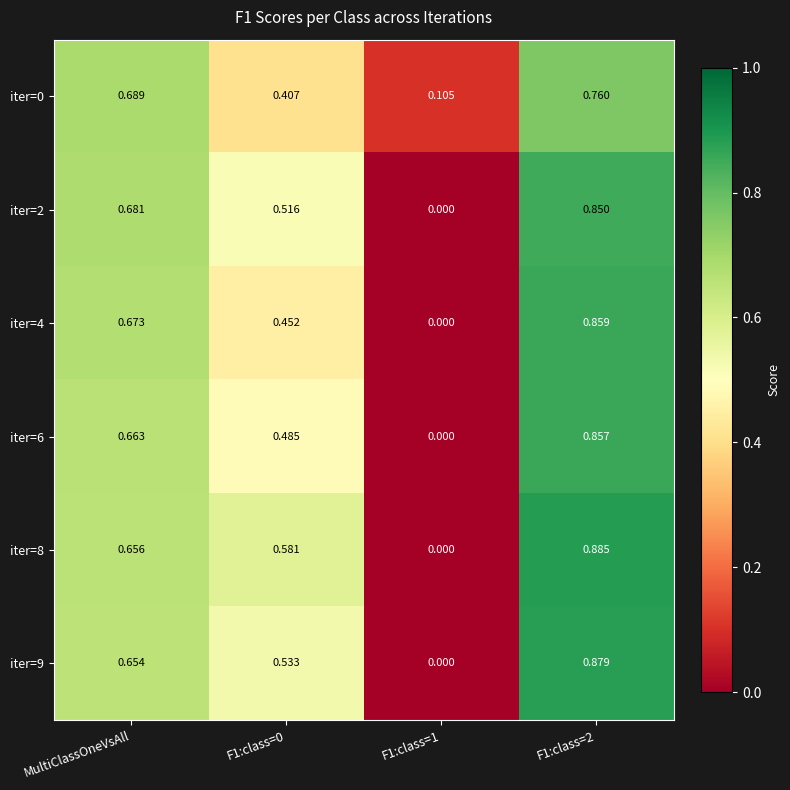

Which series has the largest total across all categories?

iter=8